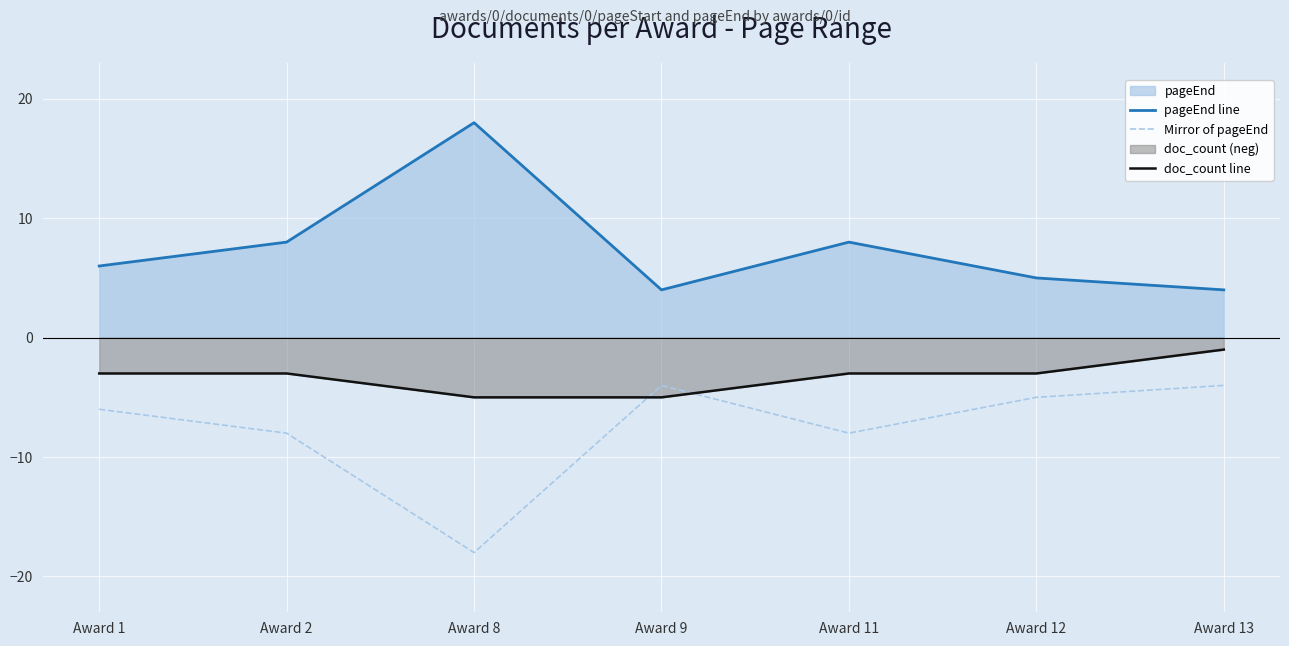

Between Award 8 and Award 11, which is larger?

Award 8